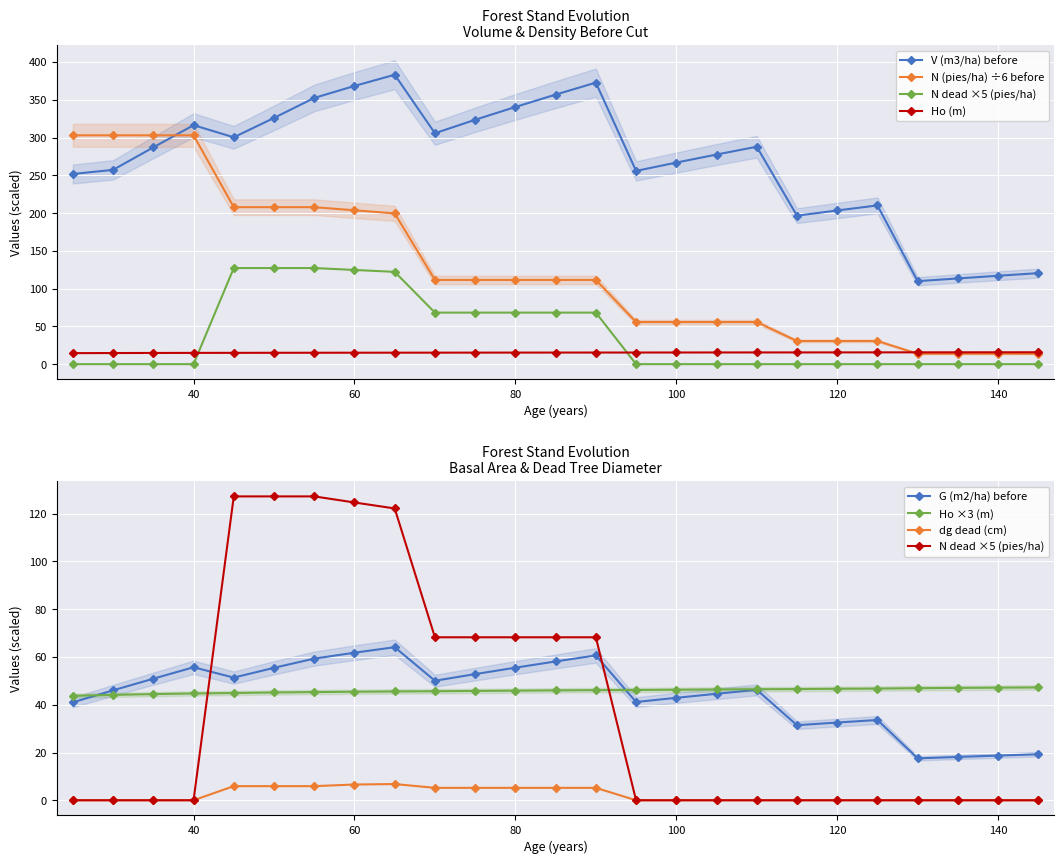

True or false: N (pies/ha) before has more than 2 interior local peaks.

False